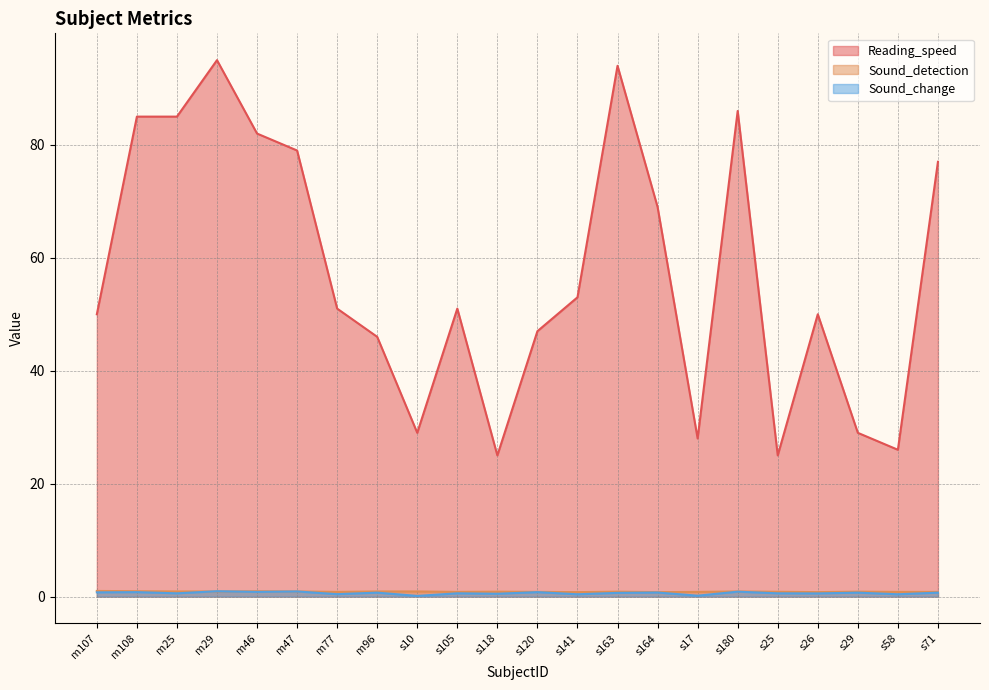

The value of Sound_change at s120 is 0.4. True or false?

False